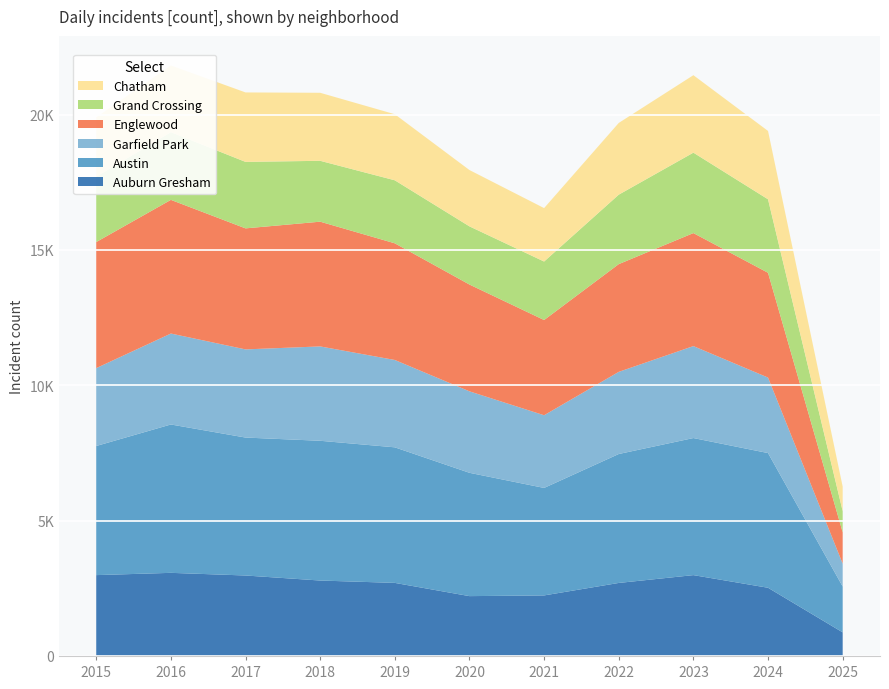

Reading right to left, transcribe all the data shown in this chart.

Auburn Gresham: 2025=872	2024=2520	2023=2987	2022=2698	2021=2237	2020=2211	2019=2700	2018=2787	2017=2973	2016=3071	2015=2987
Austin: 2025=1694	2024=4976	2023=5064	2022=4763	2021=3971	2020=4556	2019=5008	2018=5163	2017=5096	2016=5481	2015=4770
Garfield Park: 2025=844	2024=2789	2023=3397	2022=3035	2021=2685	2020=3010	2019=3227	2018=3486	2017=3257	2016=3360	2015=2877
Englewood: 2025=1160	2024=3871	2023=4175	2022=3980	2021=3518	2020=3945	2019=4310	2018=4608	2017=4471	2016=4938	2015=4658
Grand Crossing: 2025=780	2024=2715	2023=2971	2022=2566	2021=2161	2020=2149	2019=2328	2018=2249	2017=2456	2016=2500	2015=2413
Chatham: 2025=908	2024=2525	2023=2862	2022=2650	2021=1974	2020=2081	2019=2441	2018=2513	2017=2566	2016=2467	2015=2195